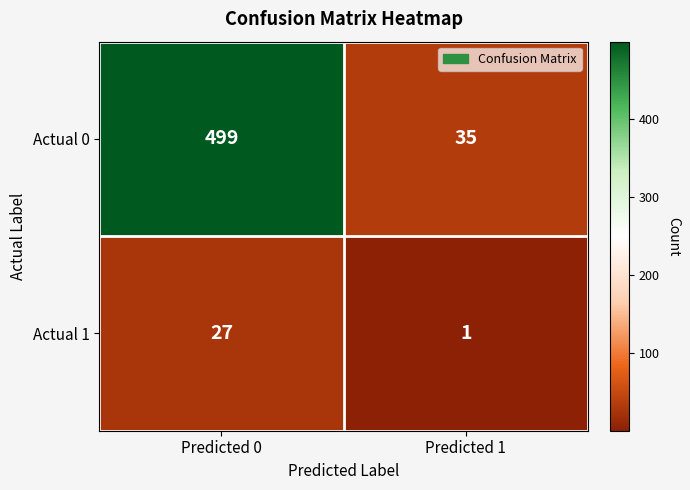

Reading right to left, what are all the values shown in this chart?

Actual 0: 35	499
Actual 1: 1	27